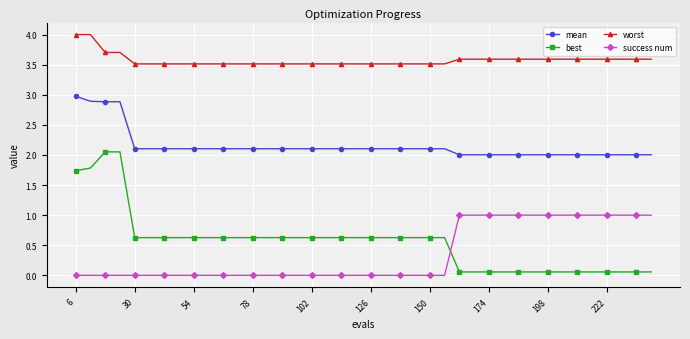

What is the difference between the second highest and minimum values in the worst series?

0.5